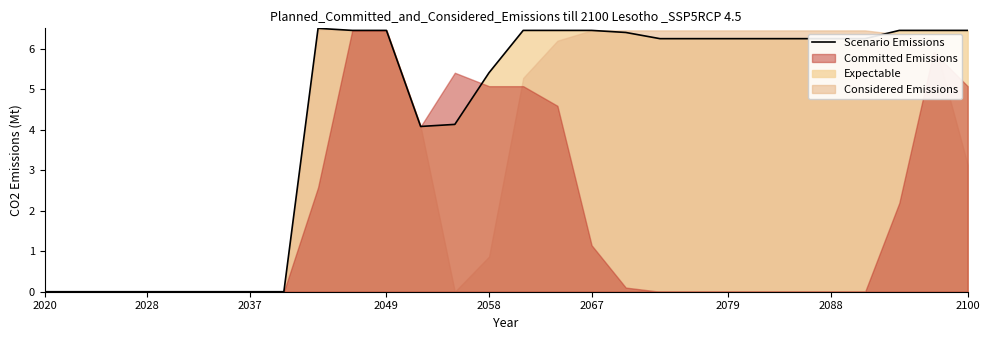

What is the maximum value for Scenario Emissions?

6.5